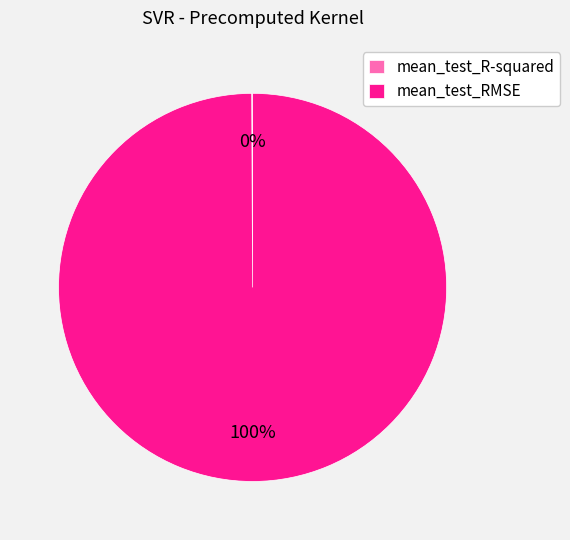

The mean_test_RMSE slice represents 88% of the pie. True or false?

False